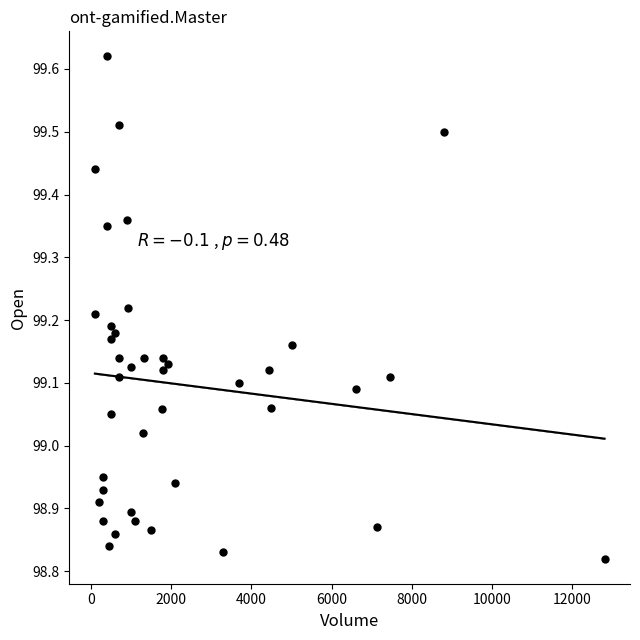

What is the range of X values (max minus min)?

12700.0